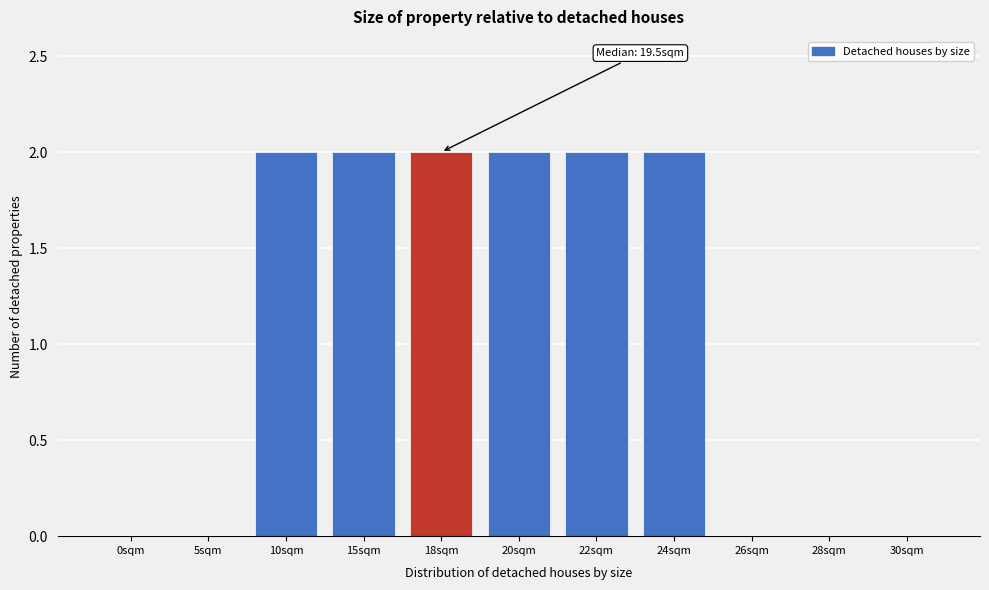

Reading left to right, what are all the values shown in this chart?

0sqm=0	5sqm=0	10sqm=2	15sqm=2	18sqm=2	20sqm=2	22sqm=2	24sqm=2	26sqm=0	28sqm=0	30sqm=0